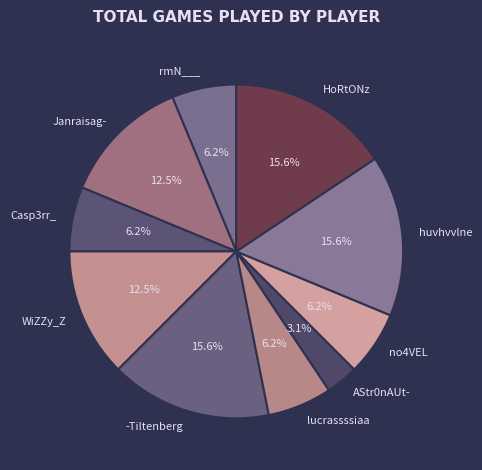

Is it true that rmN___ is 11% of the pie?

False